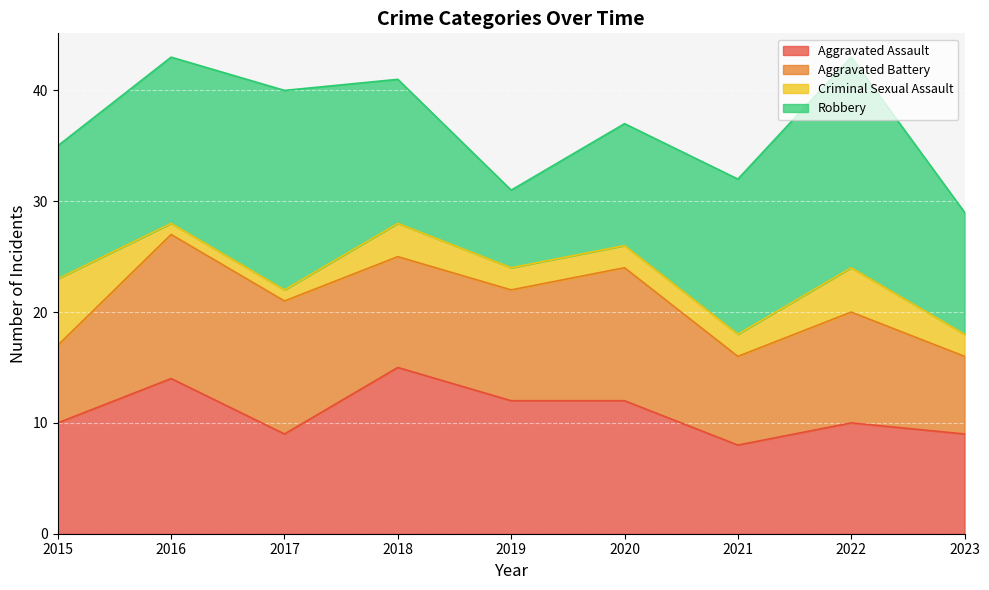

In Criminal Sexual Assault, how many points are higher than both neighbors (excluding endpoints)?

2